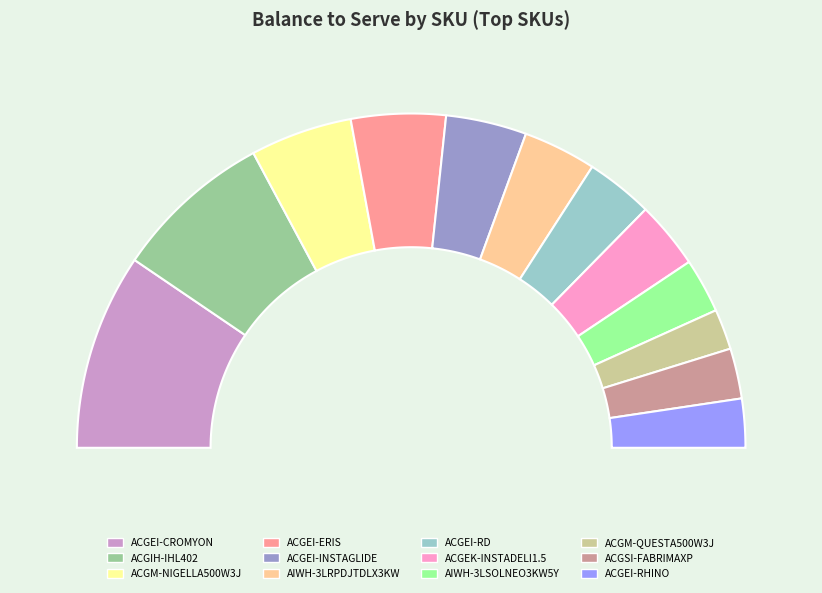

What is the smallest slice in the pie chart?

ACGM-QUESTA500W3J